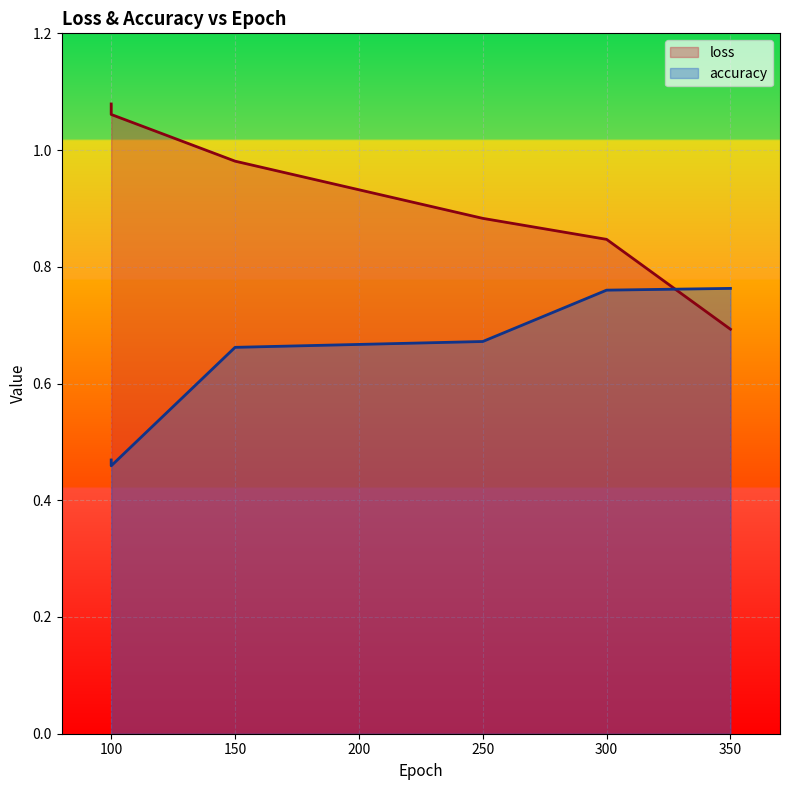

Which label corresponds to the largest value in the chart?

100